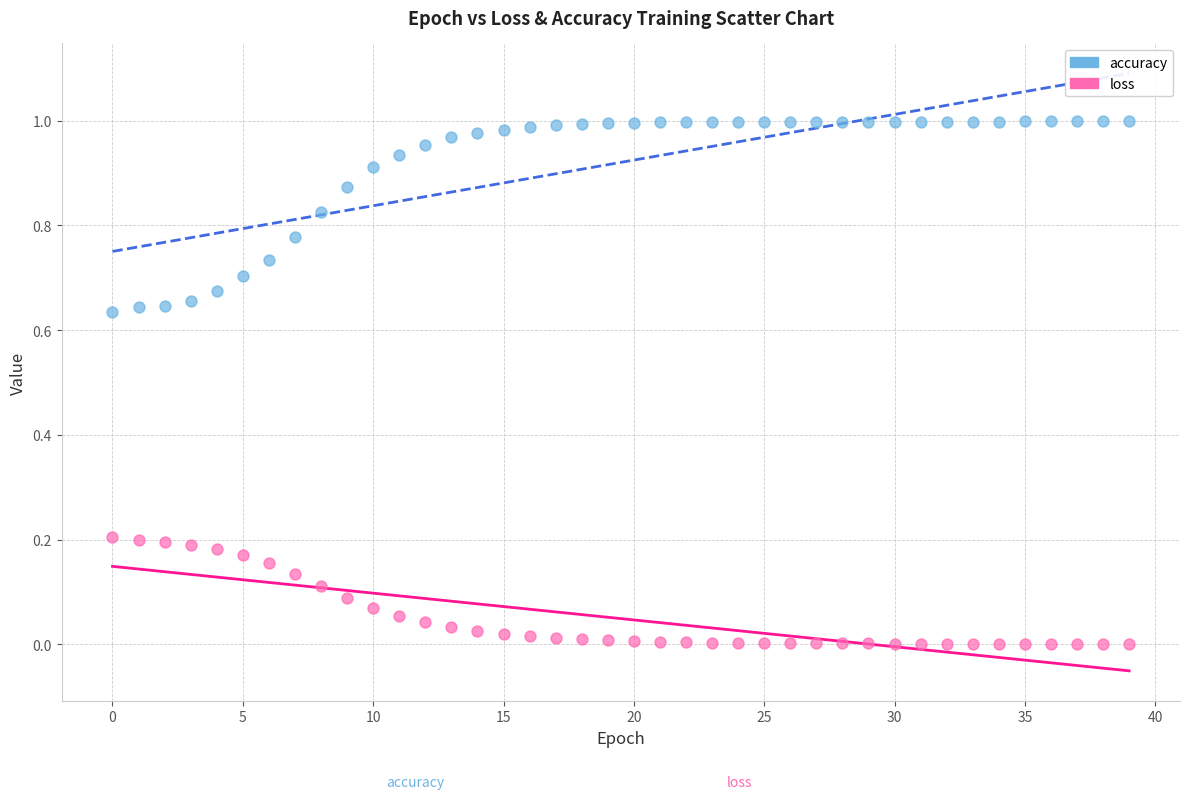

Which series contains the highest Y value?

accuracy